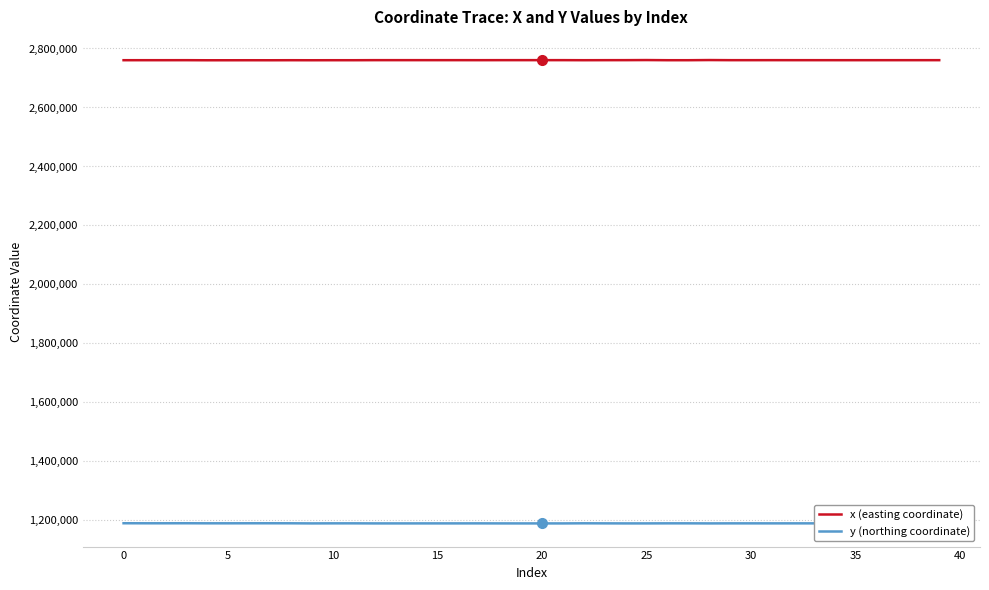

List the series in order of their overall mean, highest first.

x (easting coordinate), y (northing coordinate)